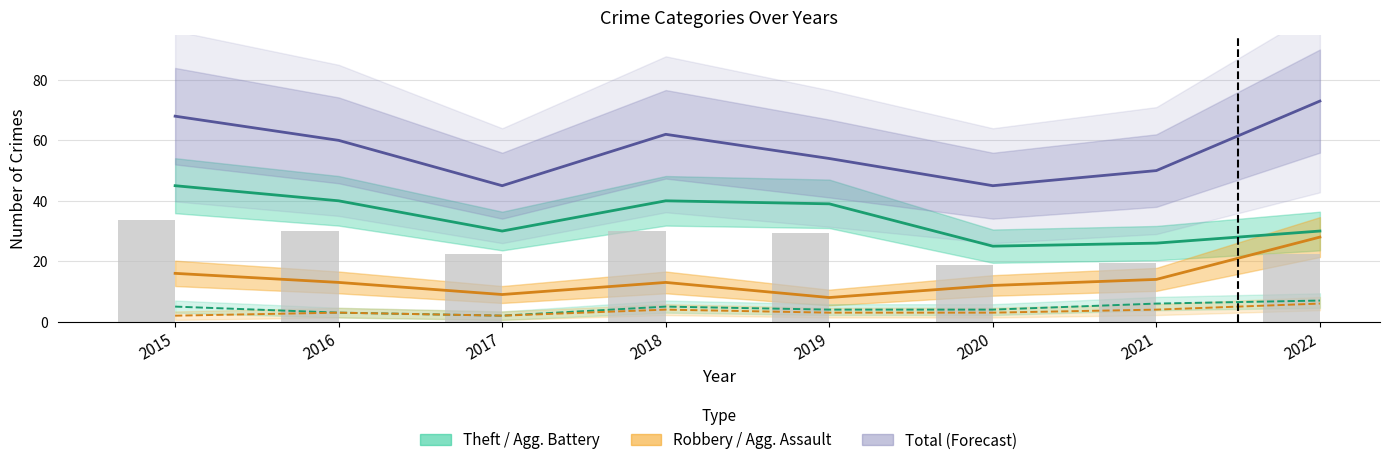

Which series has the largest total across all categories?

Total